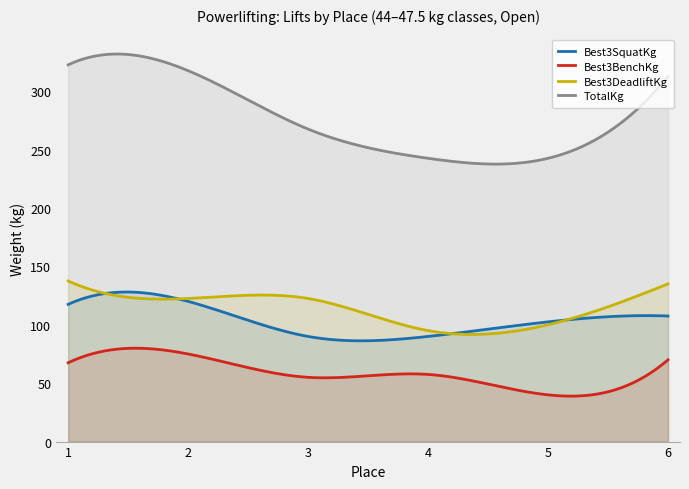

Reading left to right, what are all the values shown in this chart?

Best3SquatKg: 117.5	120.0	90.0	90.0	102.5	107.5
Best3BenchKg: 67.5	75.0	55.0	57.5	40.0	70.0
Best3DeadliftKg: 137.5	122.5	122.5	95.0	100.0	135.0
TotalKg: 322.5	317.5	267.5	242.5	242.5	312.5